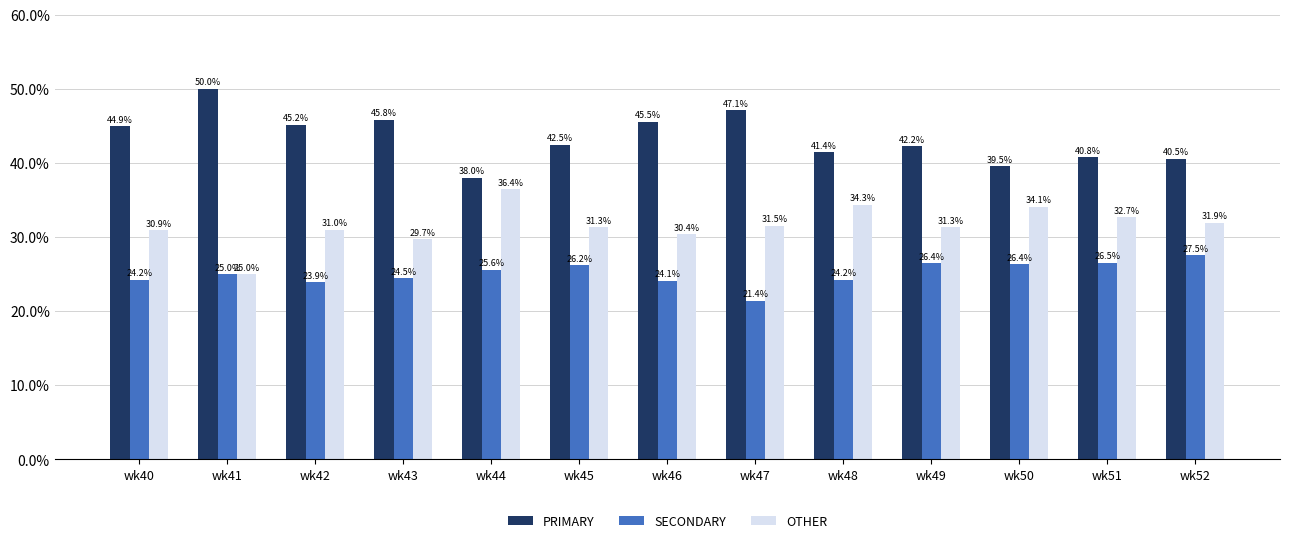

How many values in the OTHER series are below 31?

5